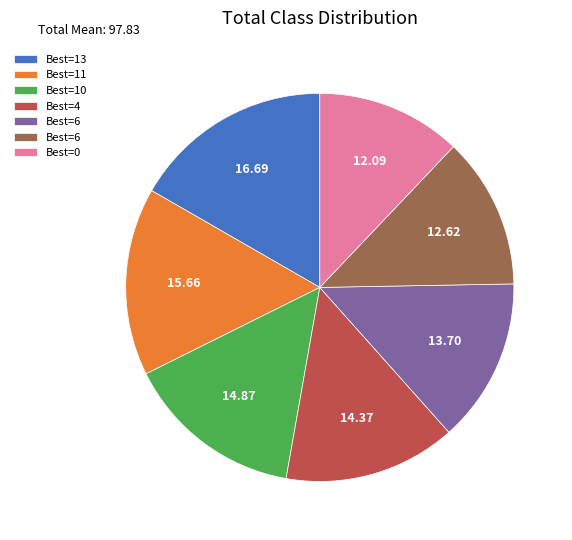

Is there a majority slice in this chart?

No